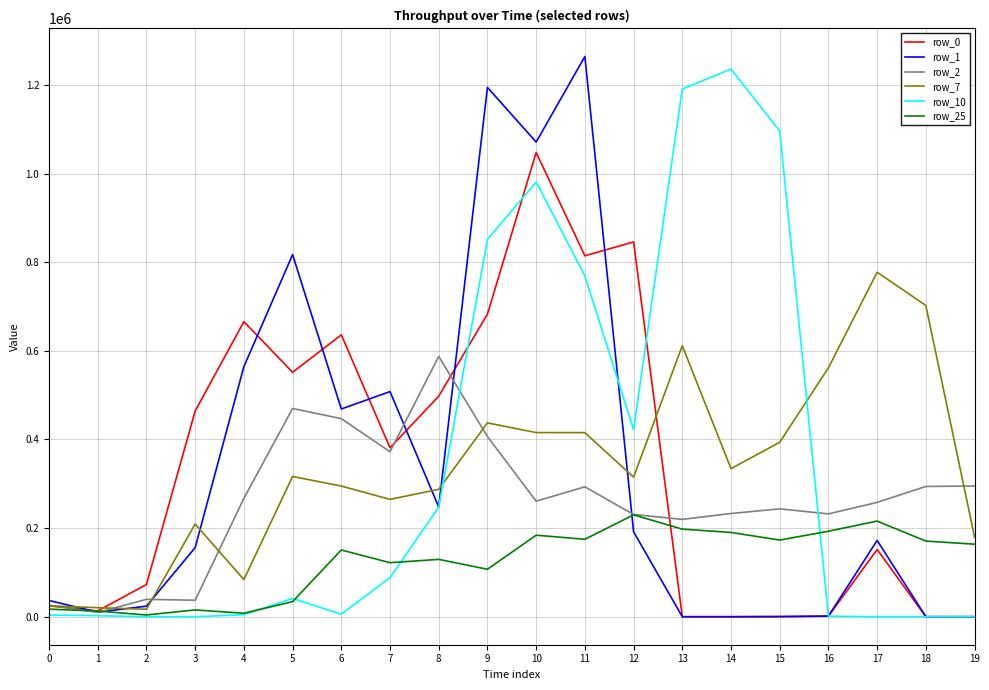

At which category is the sum across all series the highest?

10